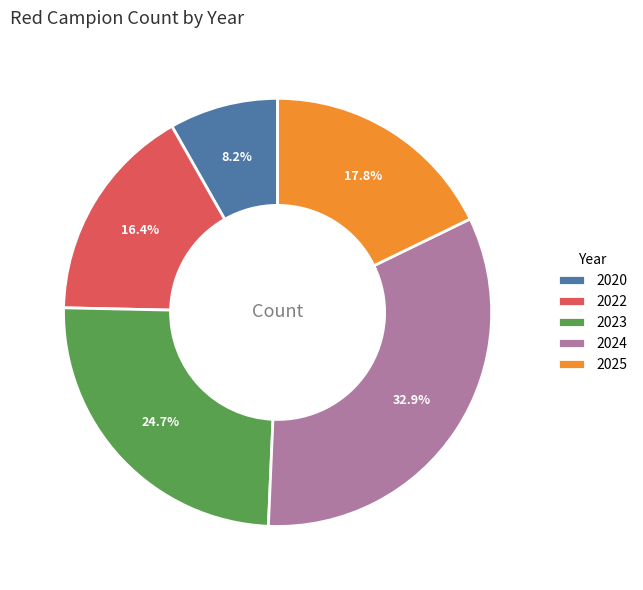

Rank the categories by value from highest to lowest.

2024, 2023, 2025, 2022, 2020